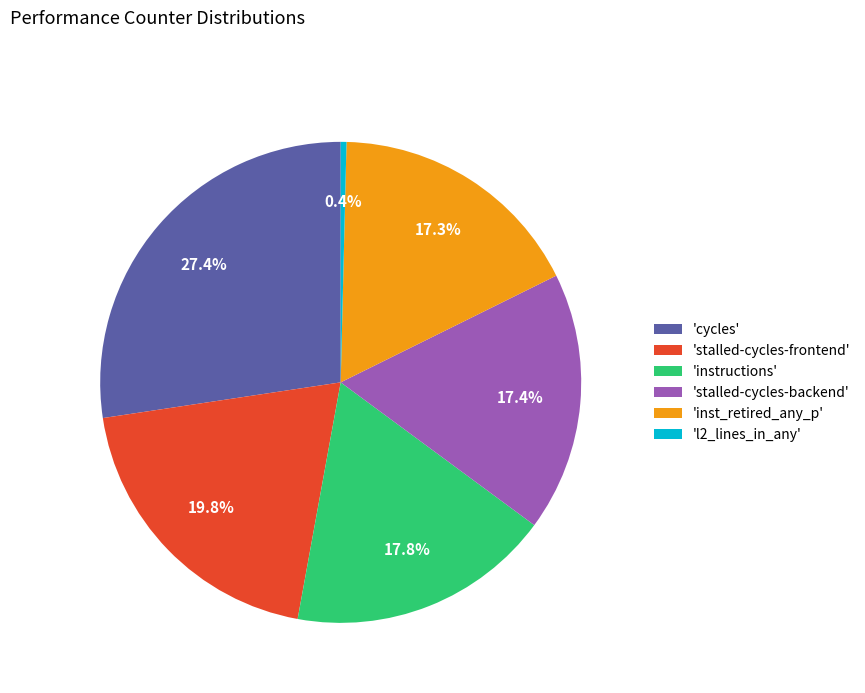

Which category has the smallest portion of the pie?

'l2_lines_in_any'